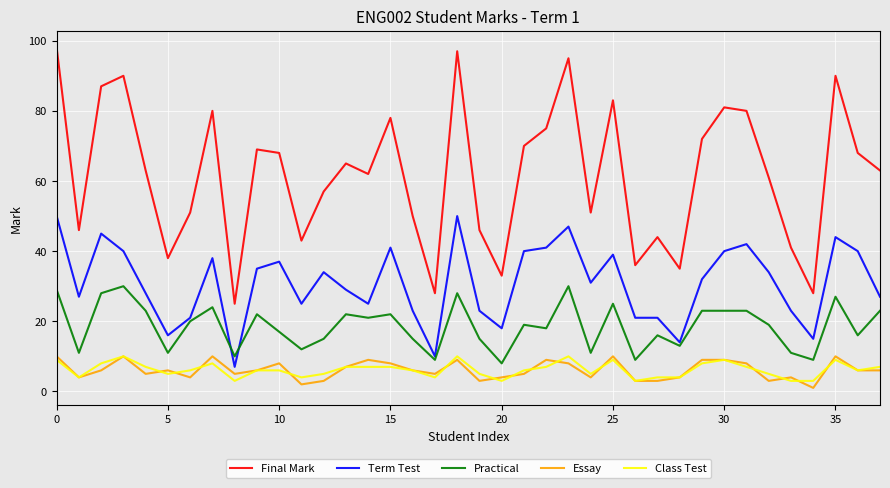

Does the chart display data point markers on the line(s)?

No